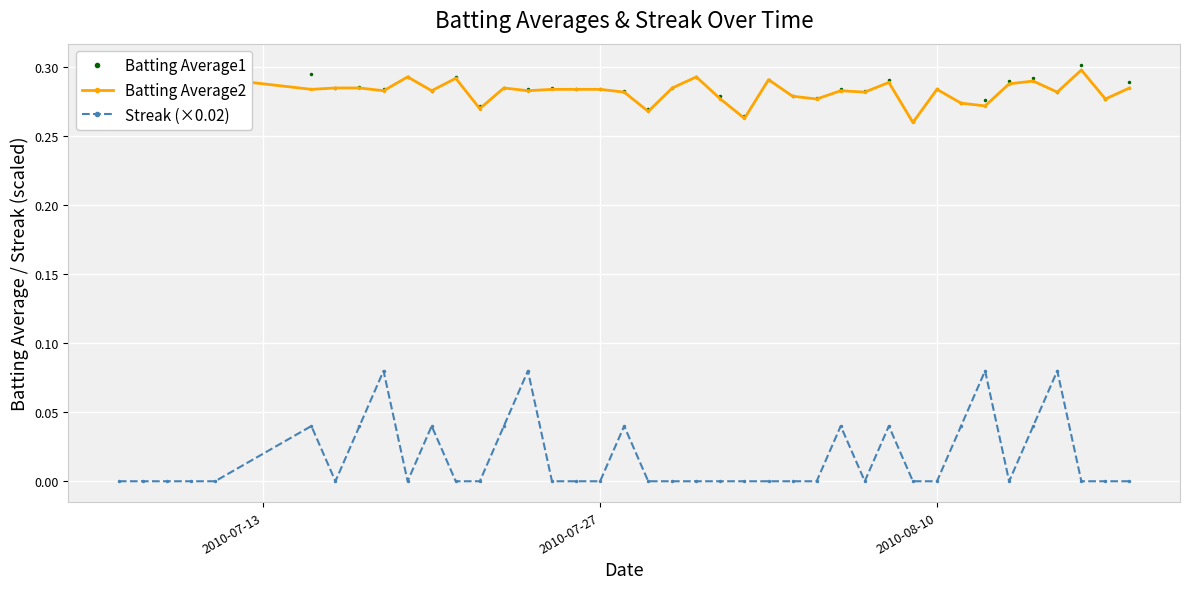

True or false: Batting Average2 and Streak (×0.02) intersect in this chart.

False